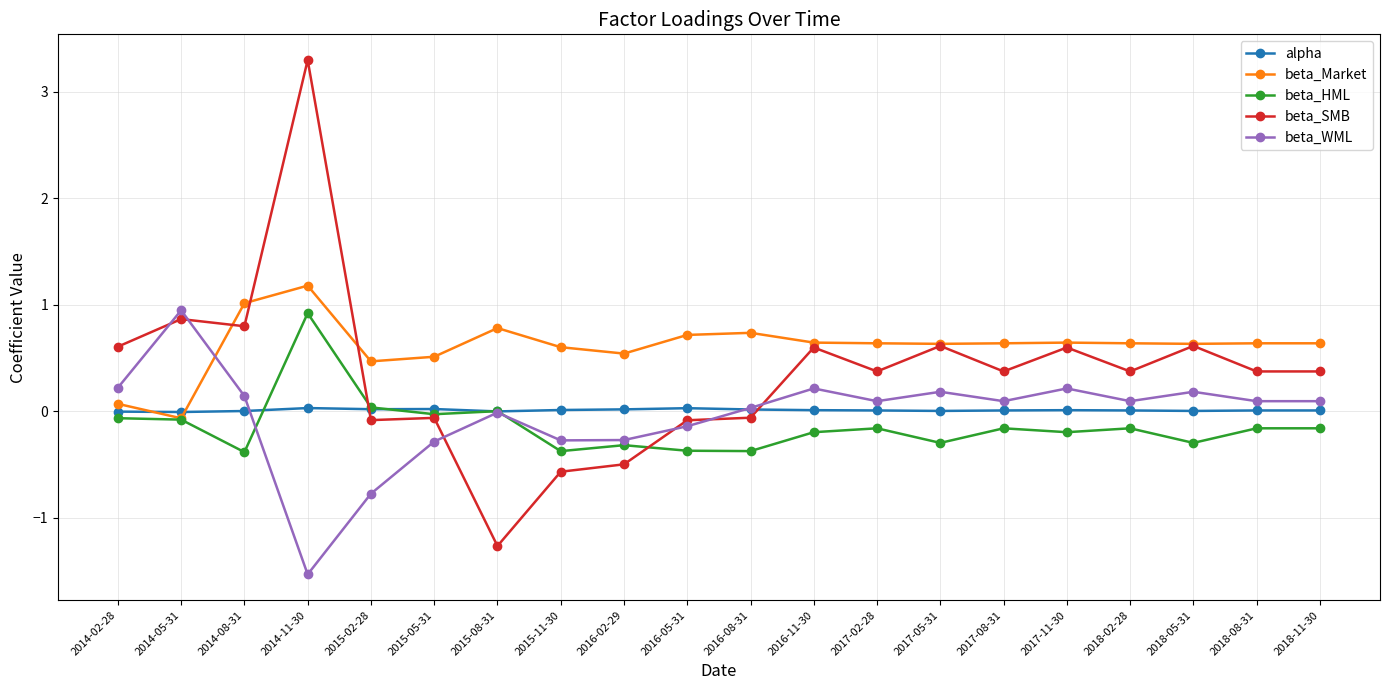

Where is the first local minimum for beta_WML?

2014-11-30